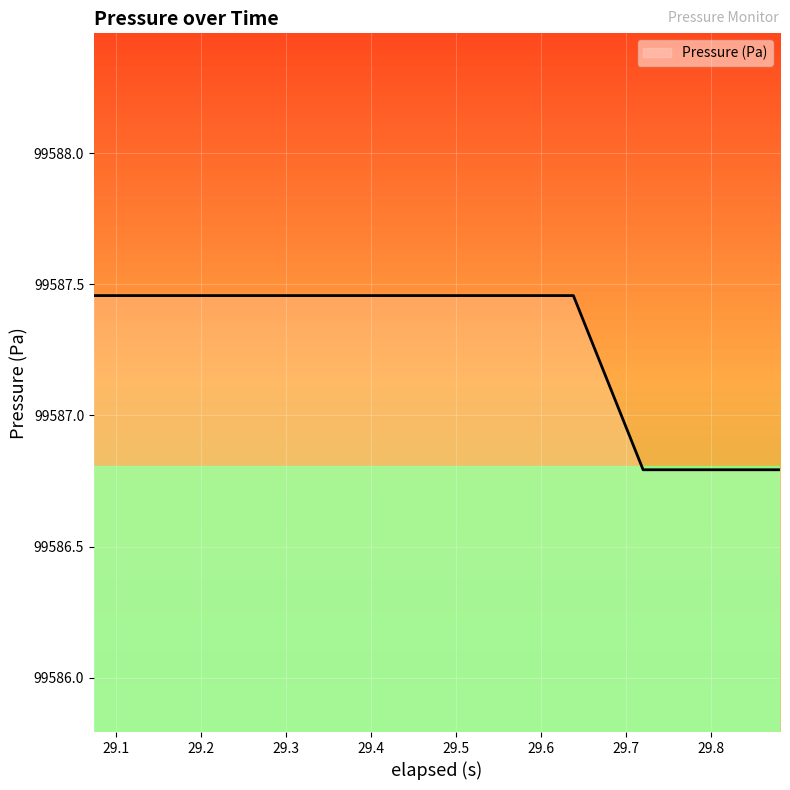

What is the minimum value shown in the chart?

99586.8